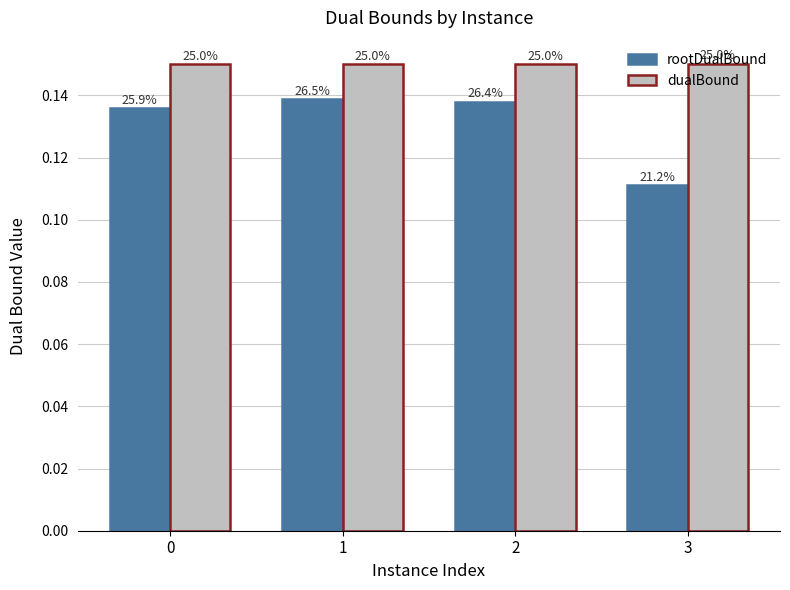

Reading left to right, extract all data points from this chart.

rootDualBound: 0=0.1	1=0.1	2=0.1	3=0.1
dualBound: 0=0.1	1=0.1	2=0.1	3=0.2